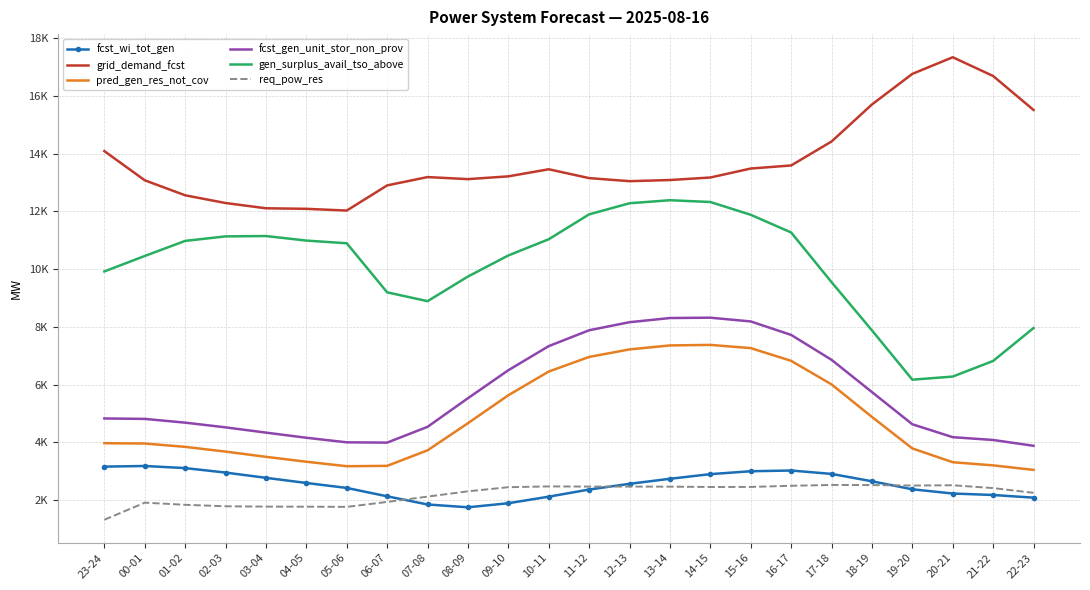

At how many categories does at least one series exceed 16966?

1